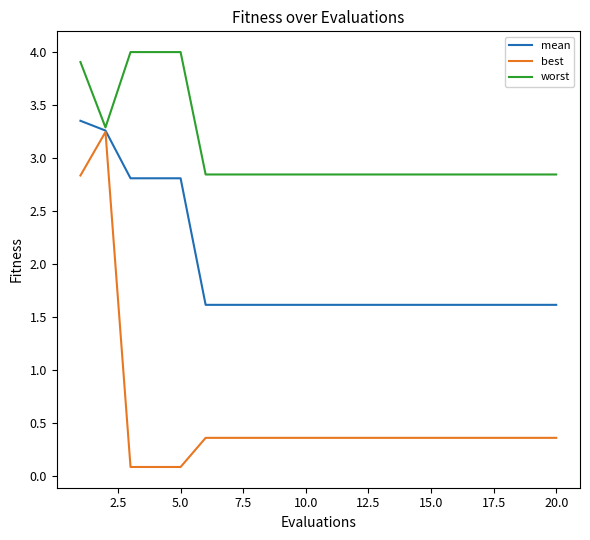

Which series has the largest total across all categories?

worst